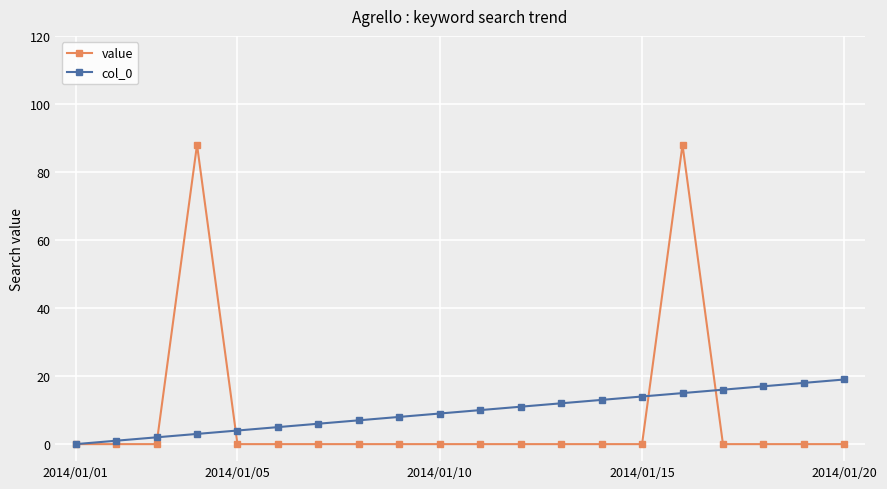

What is the maximum value for value?

88